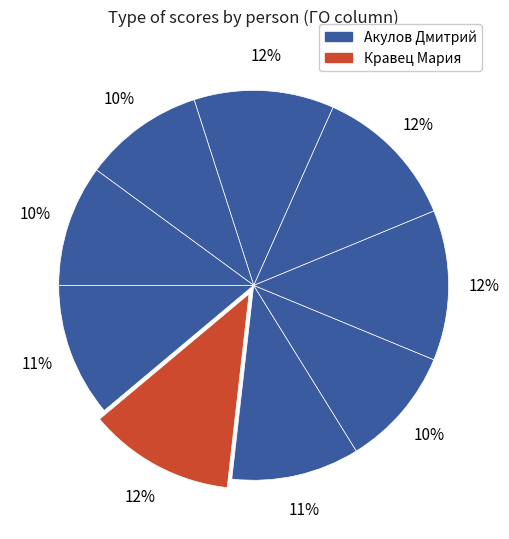

Count the number of slices in the pie.

9